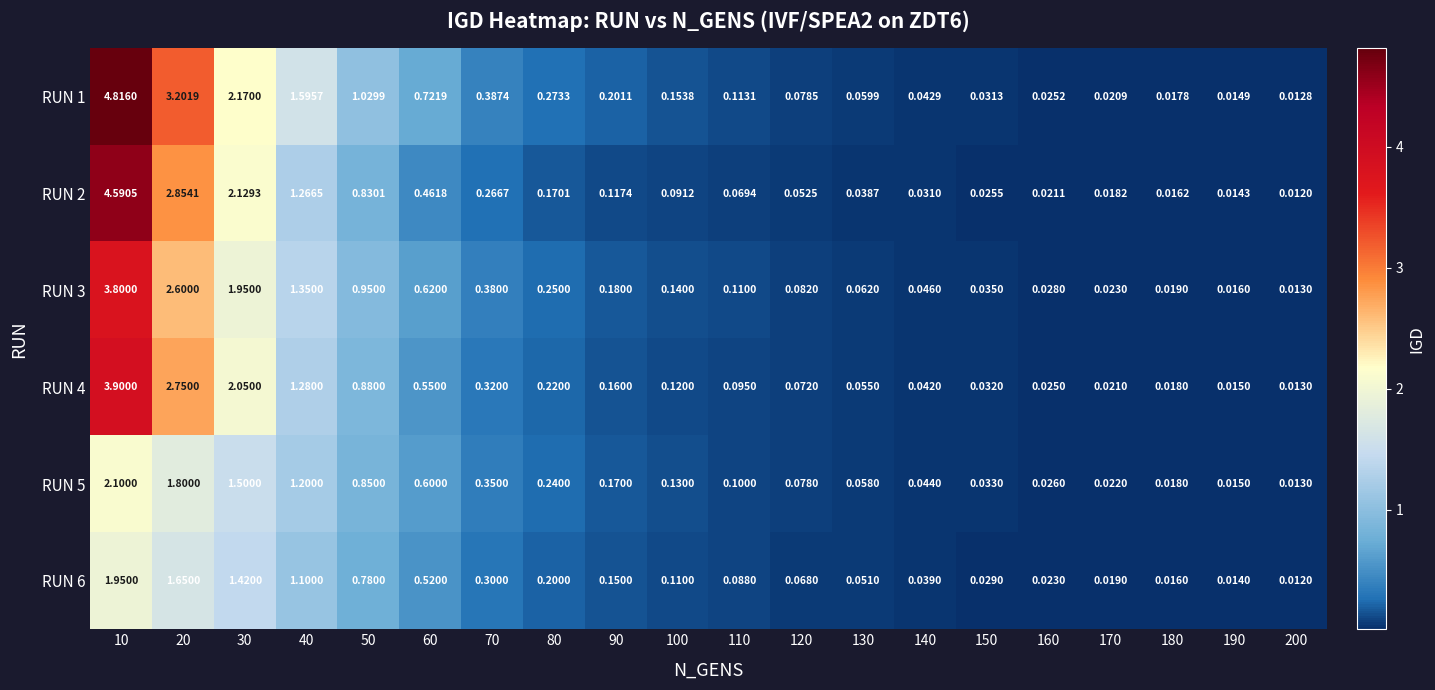

How many categories are shown in the chart?

20